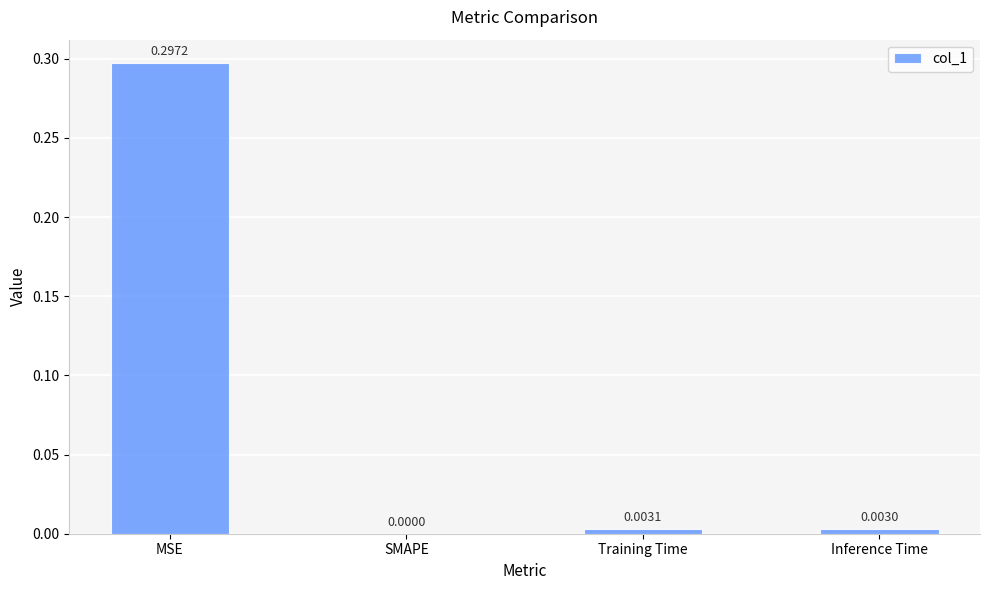

At which label is the value closest to 0?

SMAPE